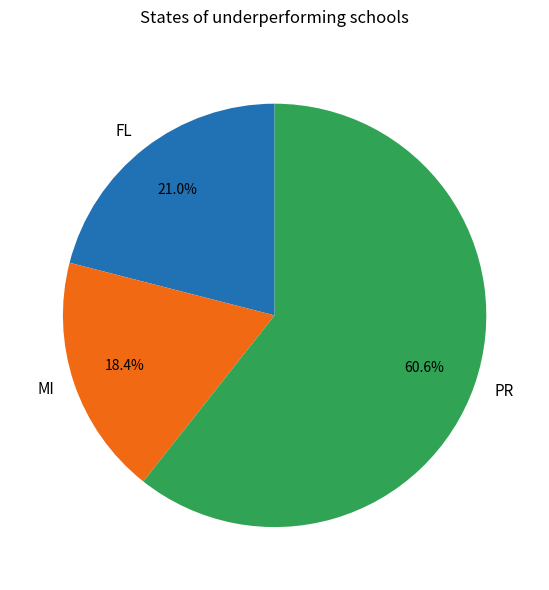

What is the smallest slice in the pie chart?

MI